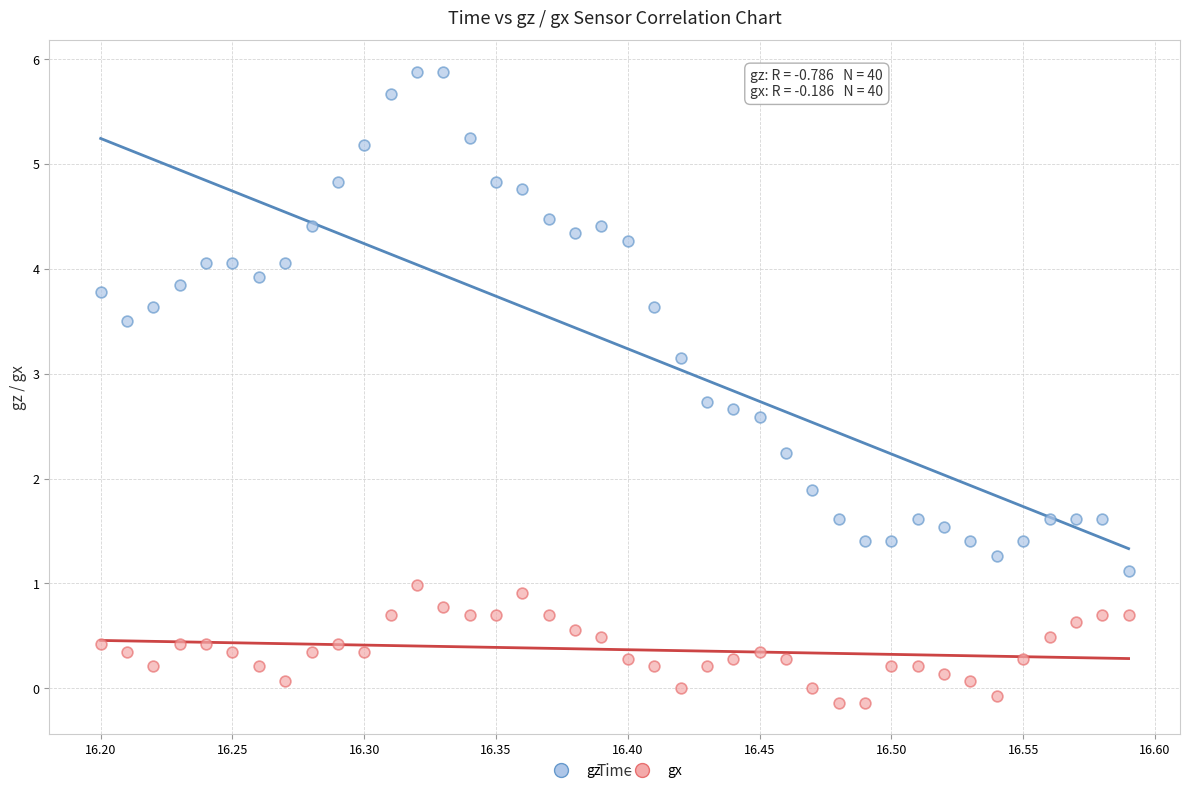

What is the X range (max minus min) for the scatter plot?

0.4